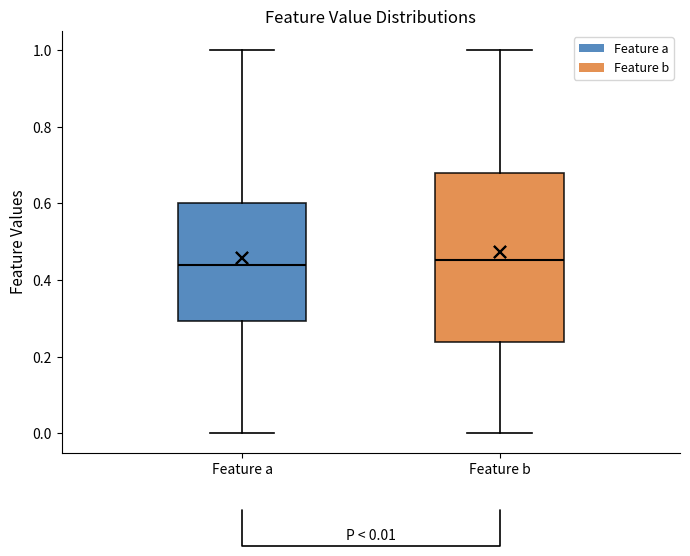

Comparing the boxes themselves (not the whiskers), which one is the tallest?

Feature b